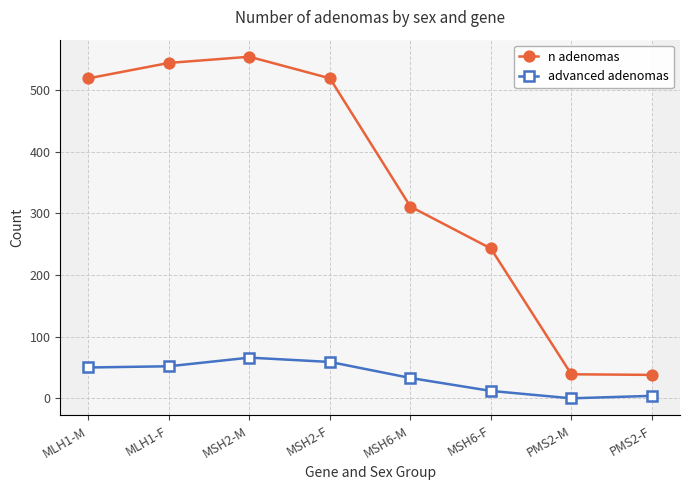

True or false: n adenomas and advanced adenomas intersect in this chart.

False